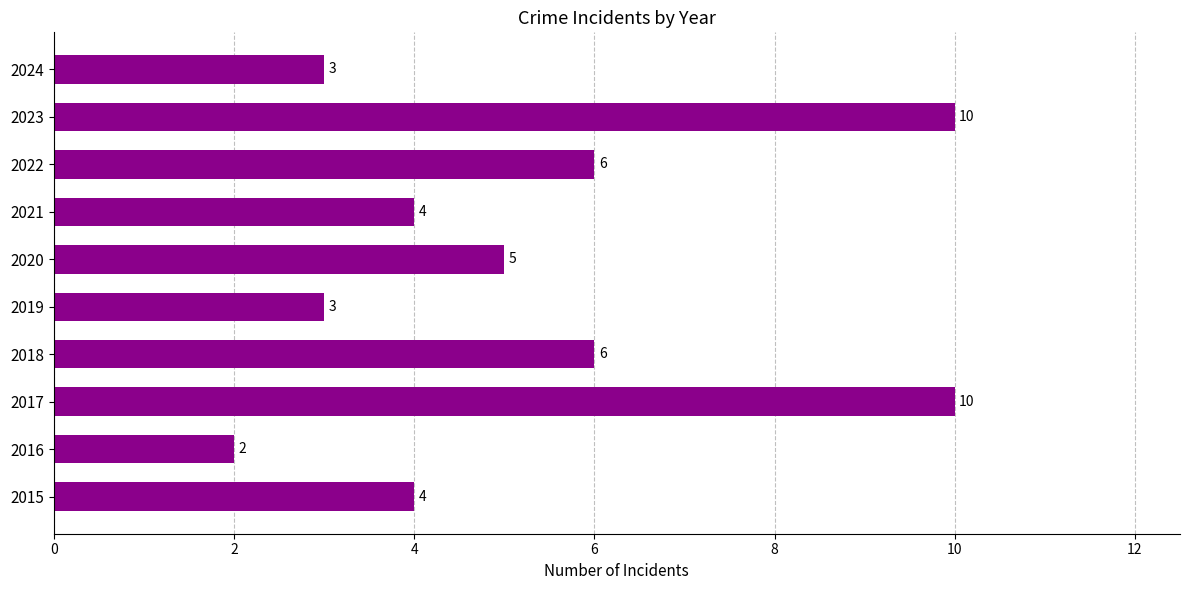

At which category does the chart reach its minimum across all series?

2016